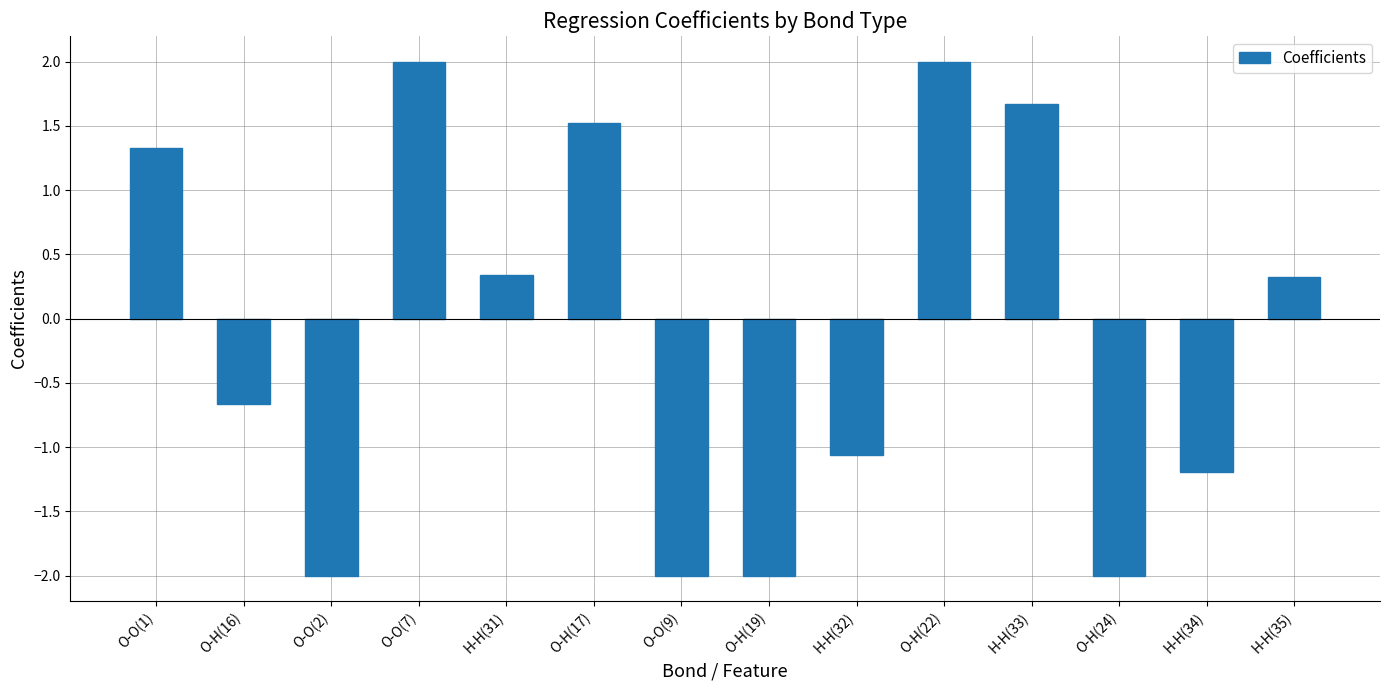

Which has a higher value, O-H(22) or O-H(24)?

O-H(22)